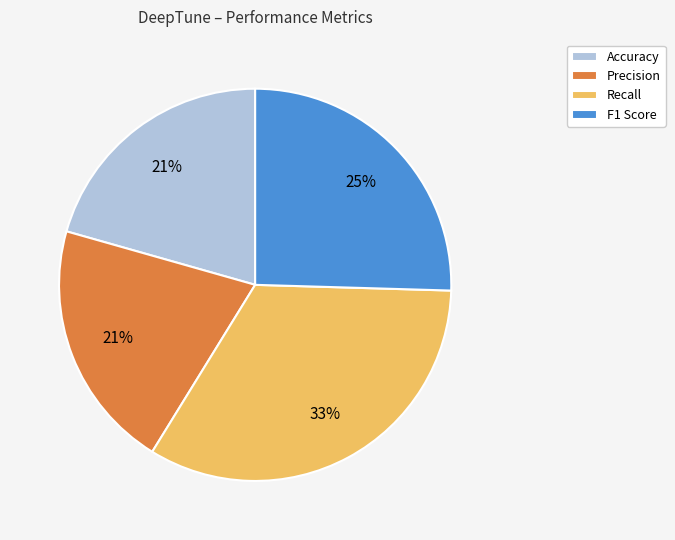

True or false: Accuracy accounts for 27% of the total.

False